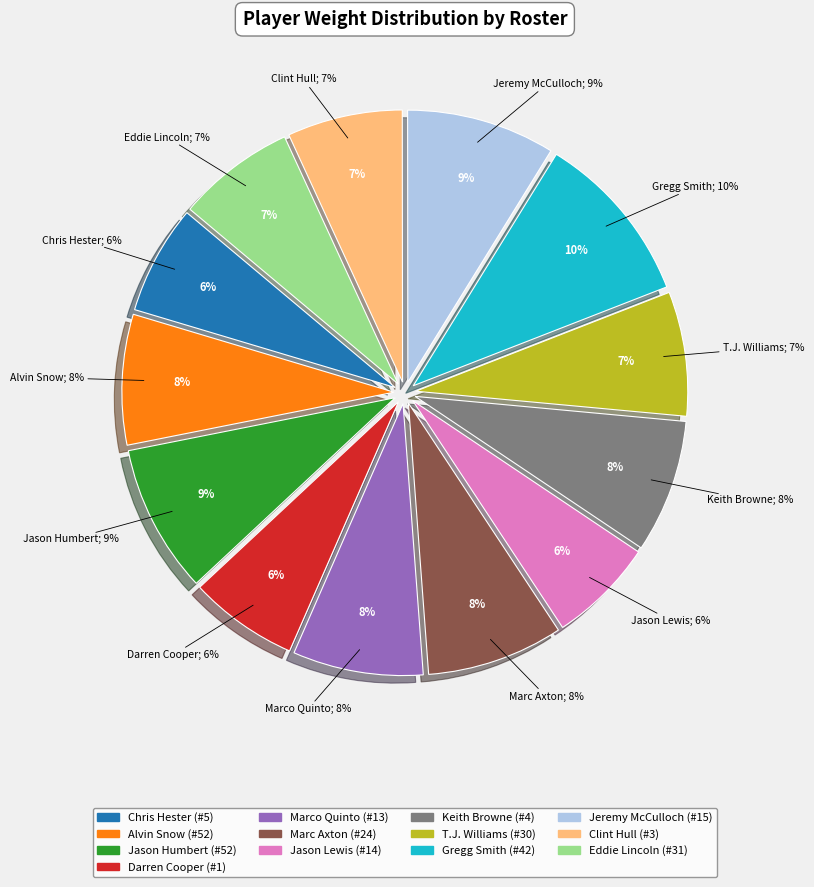

To the nearest percent, what portion does Clint Hull (#3) represent?

7%